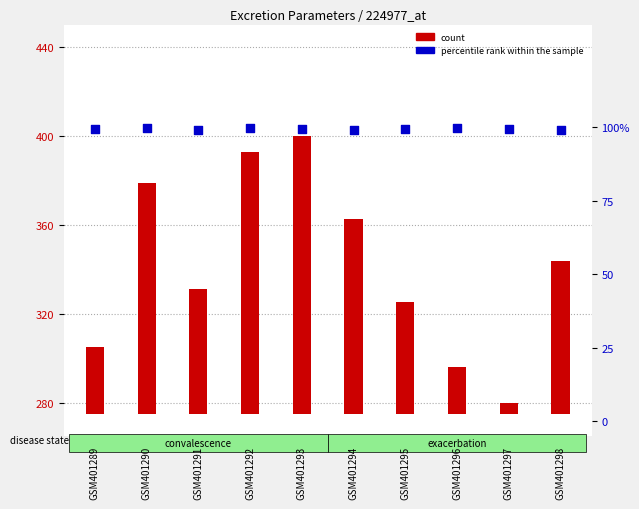

Is the value of count at GSM401291 greater than the value of percentile rank within the sample at GSM401298?

Yes